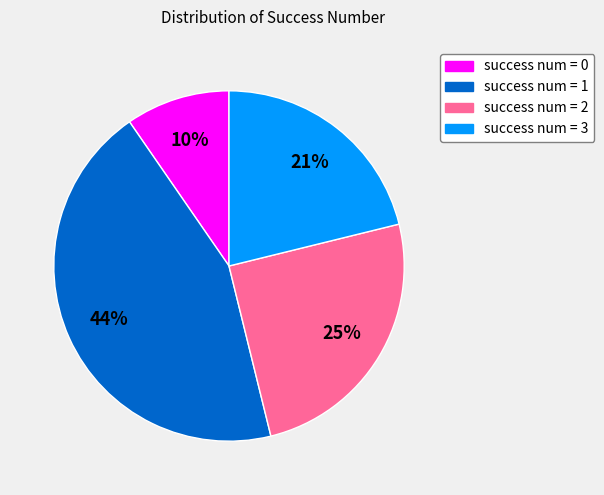

To the nearest percent, what percentage of the pie is success num = 3?

21%